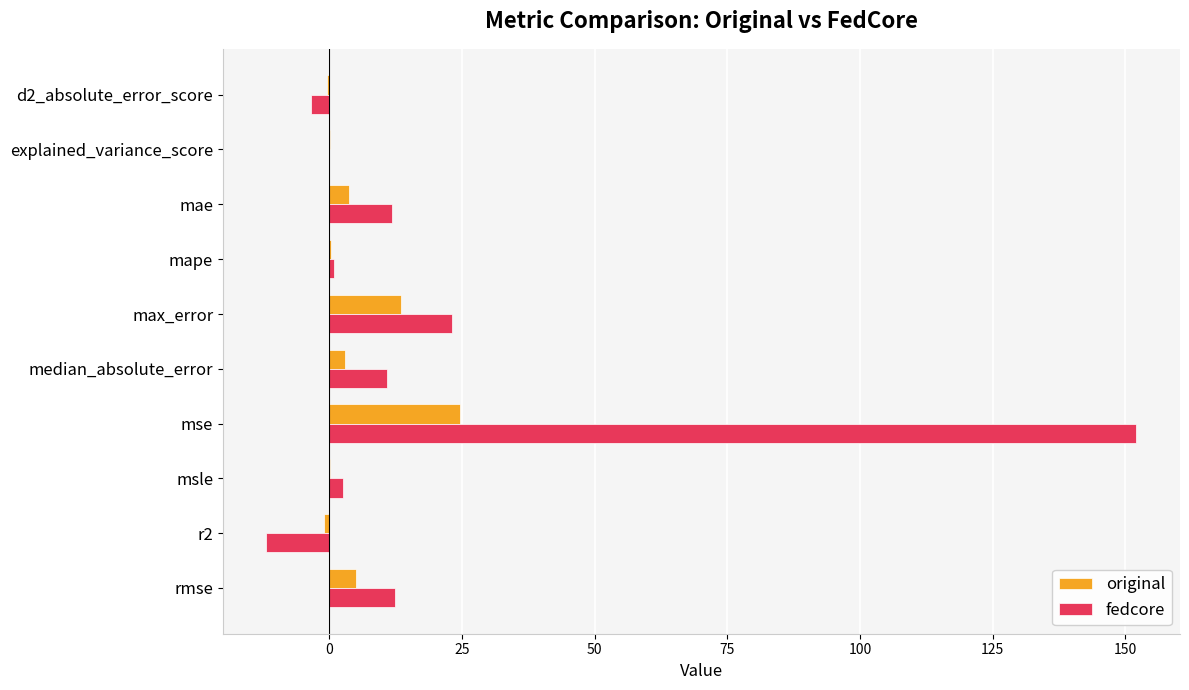

Between mape and mse, which series saw the biggest shift?

fedcore